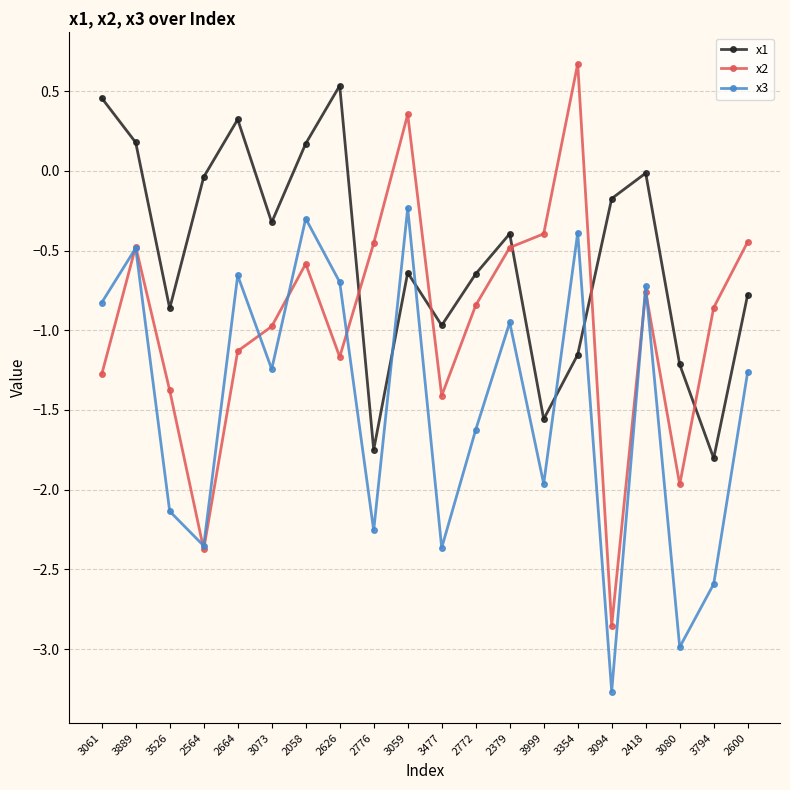

True or false: x3 has a value of -0.5 at 2772.

False